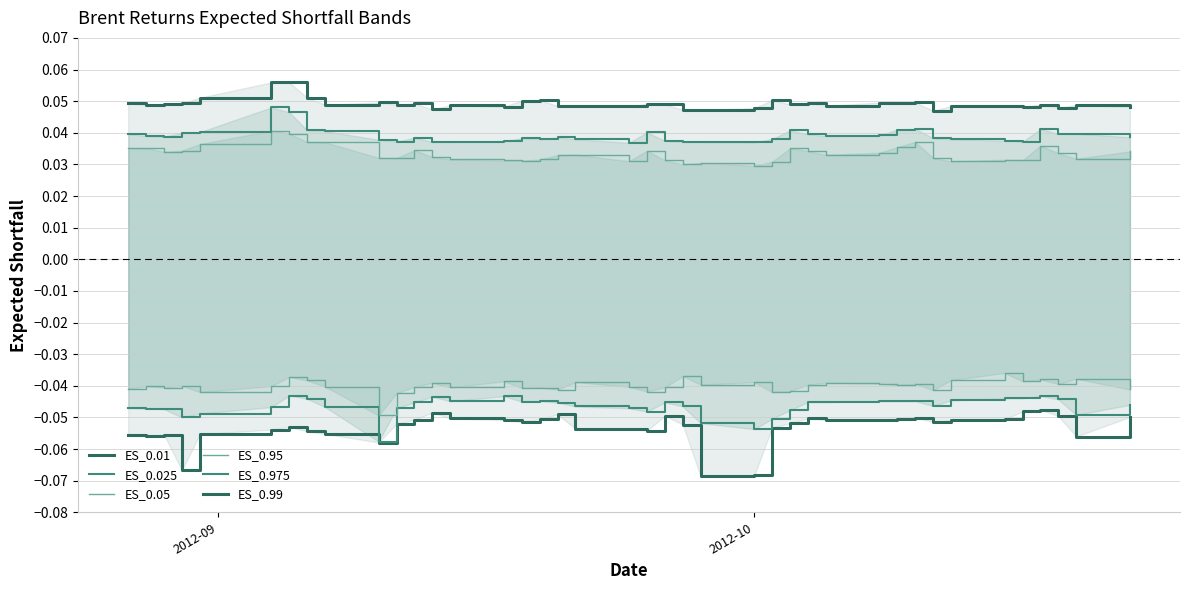

What is the average value of the ES_0.01 series?

-0.1